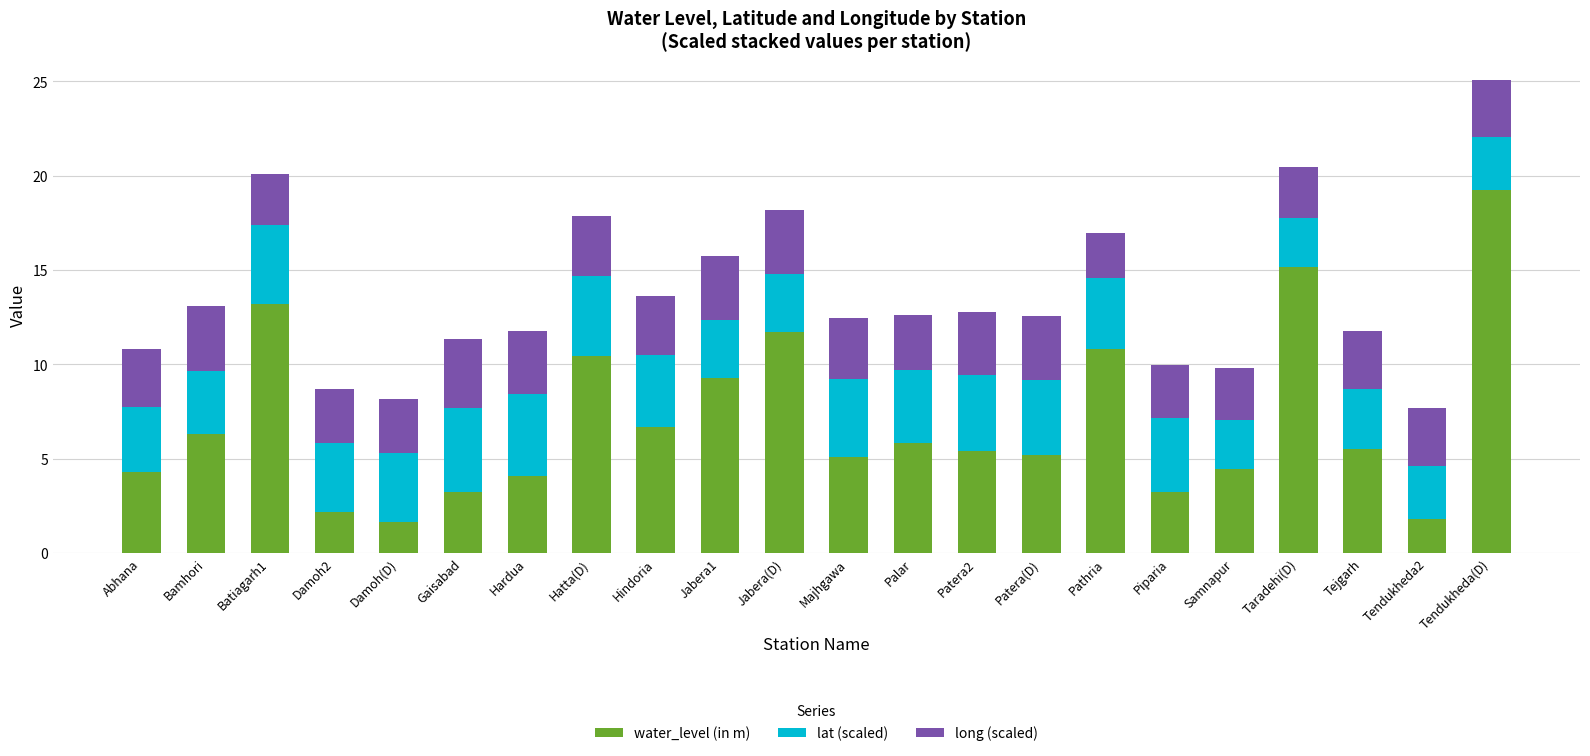

What is the sum of the water_level (in m) values at Damoh2 and Tendukheda(D)?

21.4